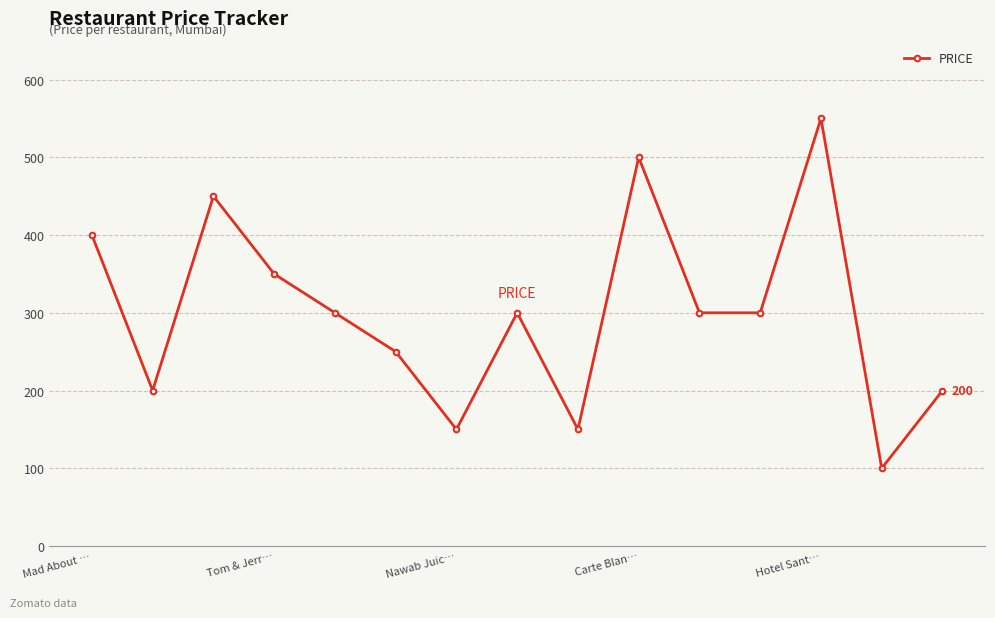

Does the chart display data point markers on the line(s)?

Yes